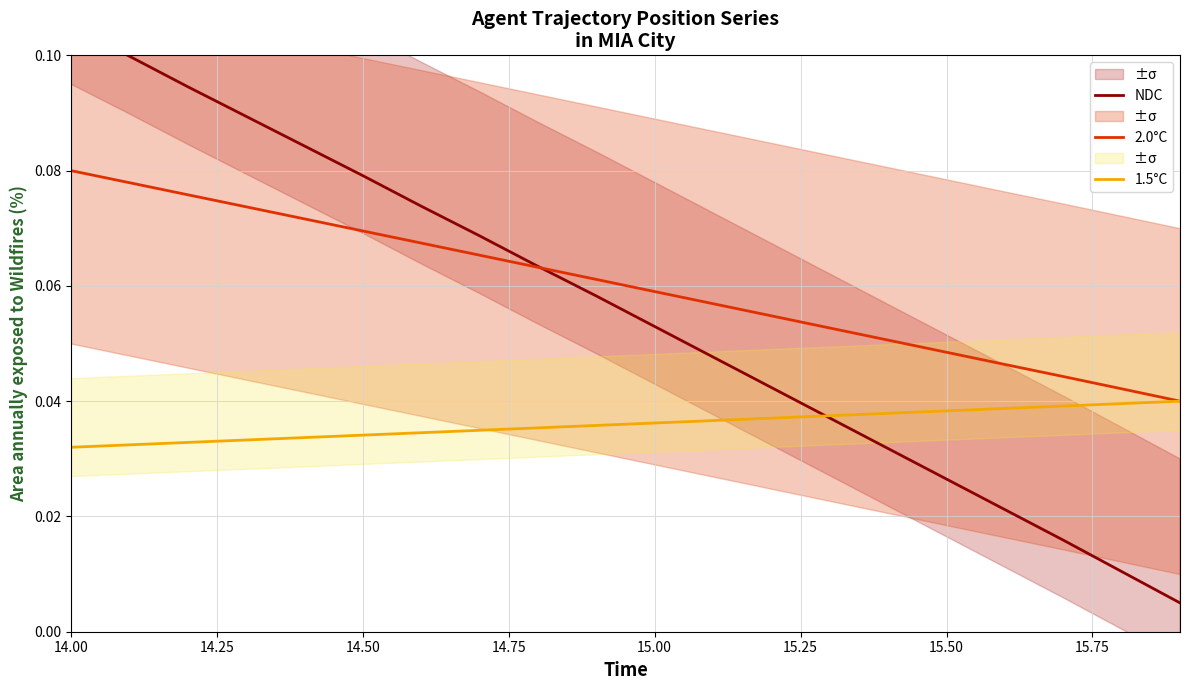

Count the 1.5°C values in the range 0 to 1.

20